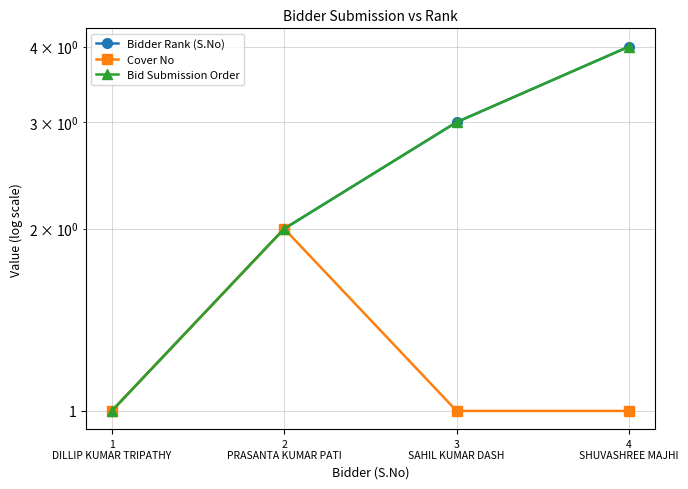

What is the value of the Cover No point at the 4th from the left?

1